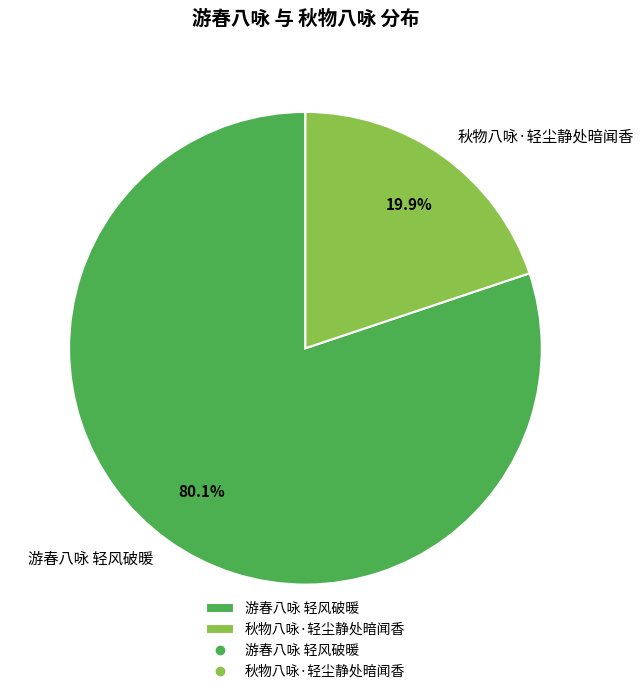

How many segments does this pie chart have?

2